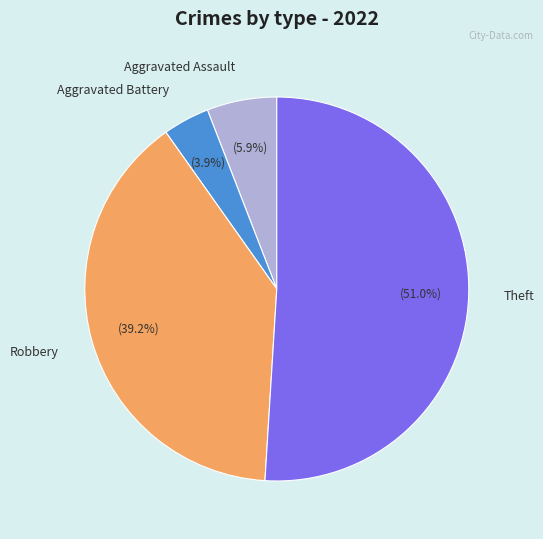

What portion of the pie excludes Theft?

49.0%